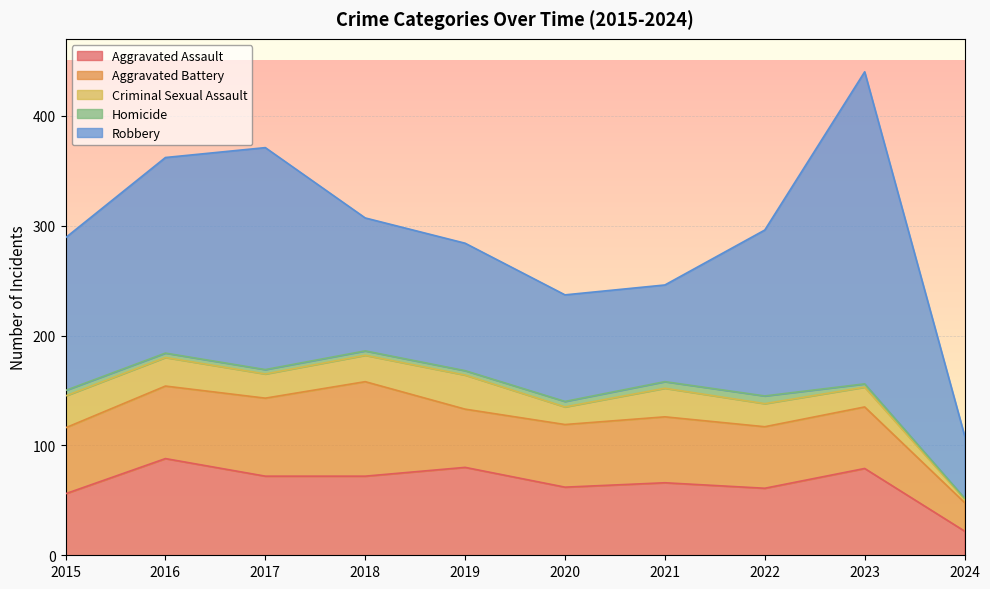

In Aggravated Assault, how many points are higher than both neighbors (excluding endpoints)?

4